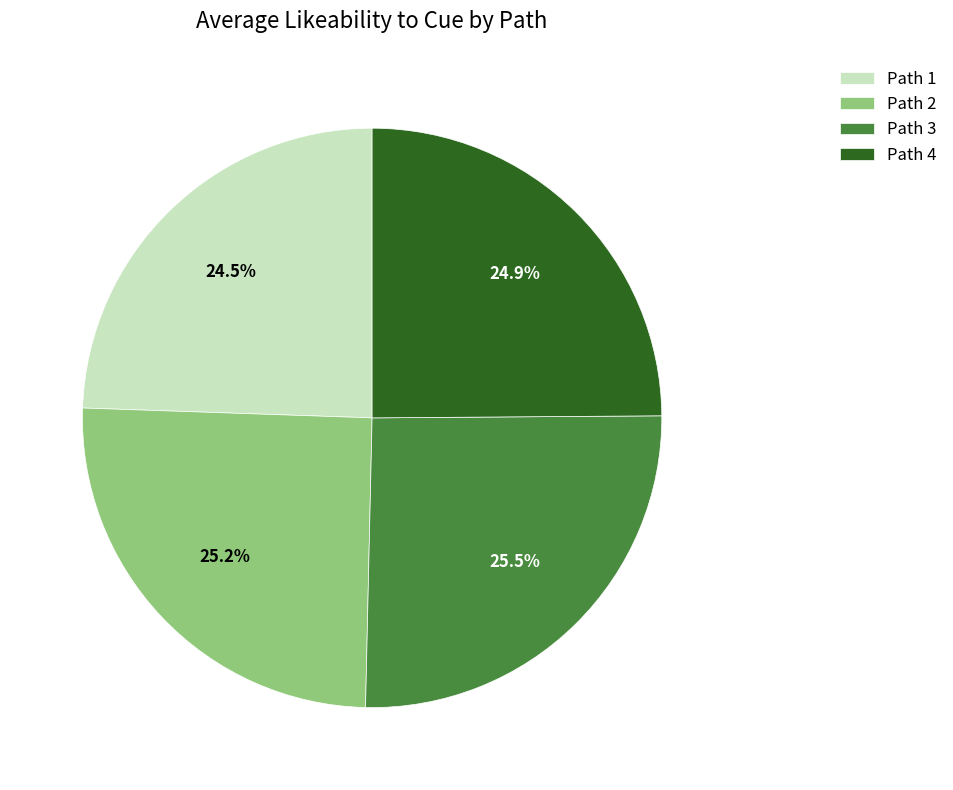

What portion of the pie excludes Path 1?

75.5%